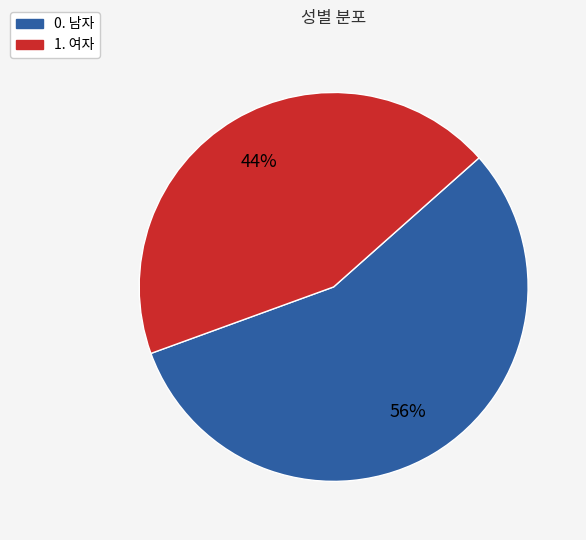

Is there any slice that represents more than half of the pie?

Yes